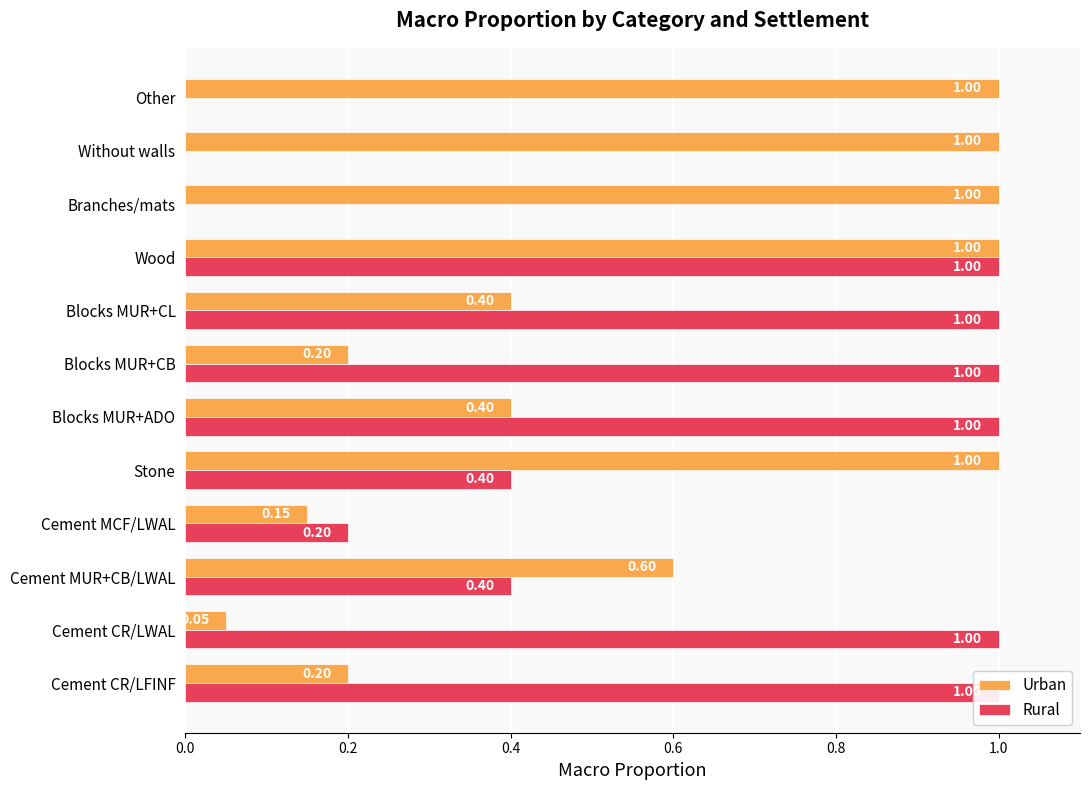

List the series in order of their peak value, lowest first.

Urban, Rural